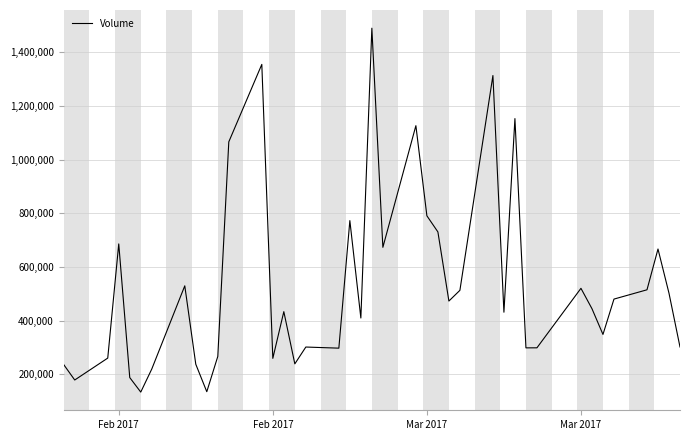

What is the difference between the maximum and minimum values?

1355400